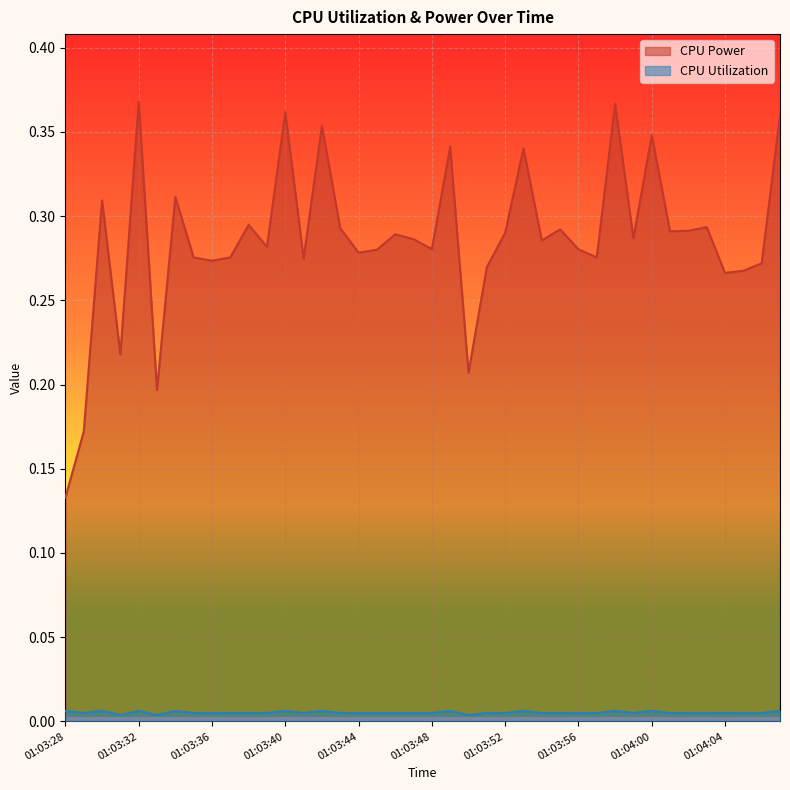

True or false: CPU Power and CPU Utilization intersect in this chart.

False